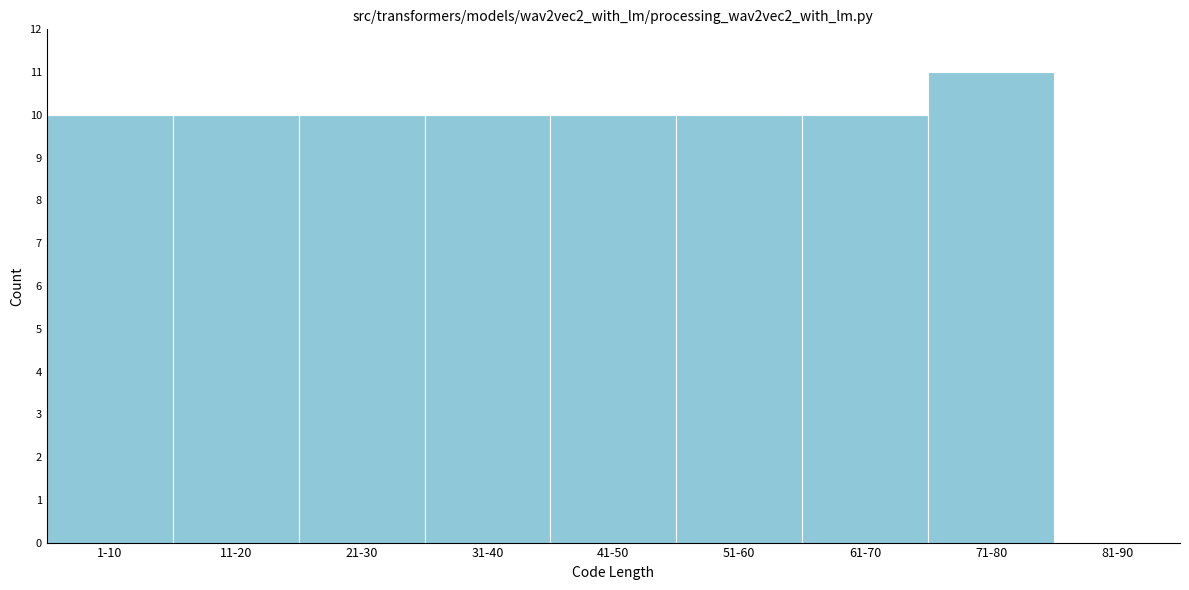

Reading right to left, what are all the values shown in this chart?

11	10	10	10	10	10	10	10